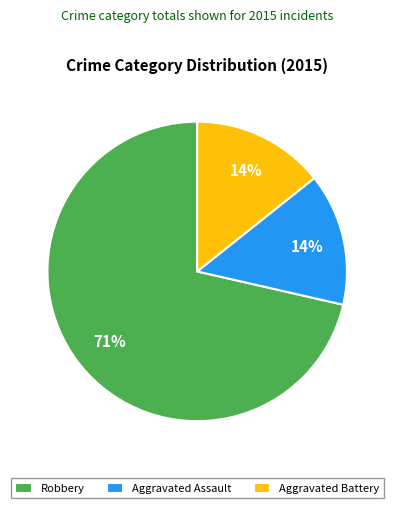

How many slices are in this pie chart?

3